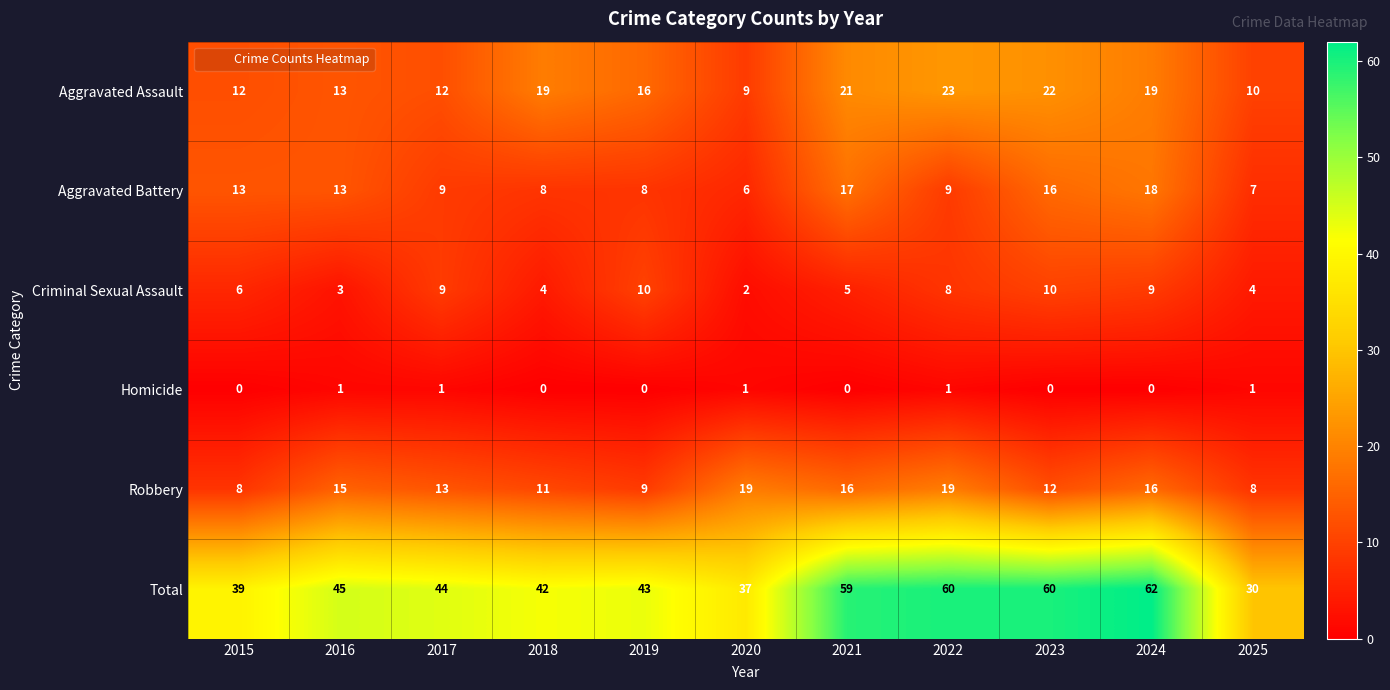

At which label is Criminal Sexual Assault closest to 6?

2015